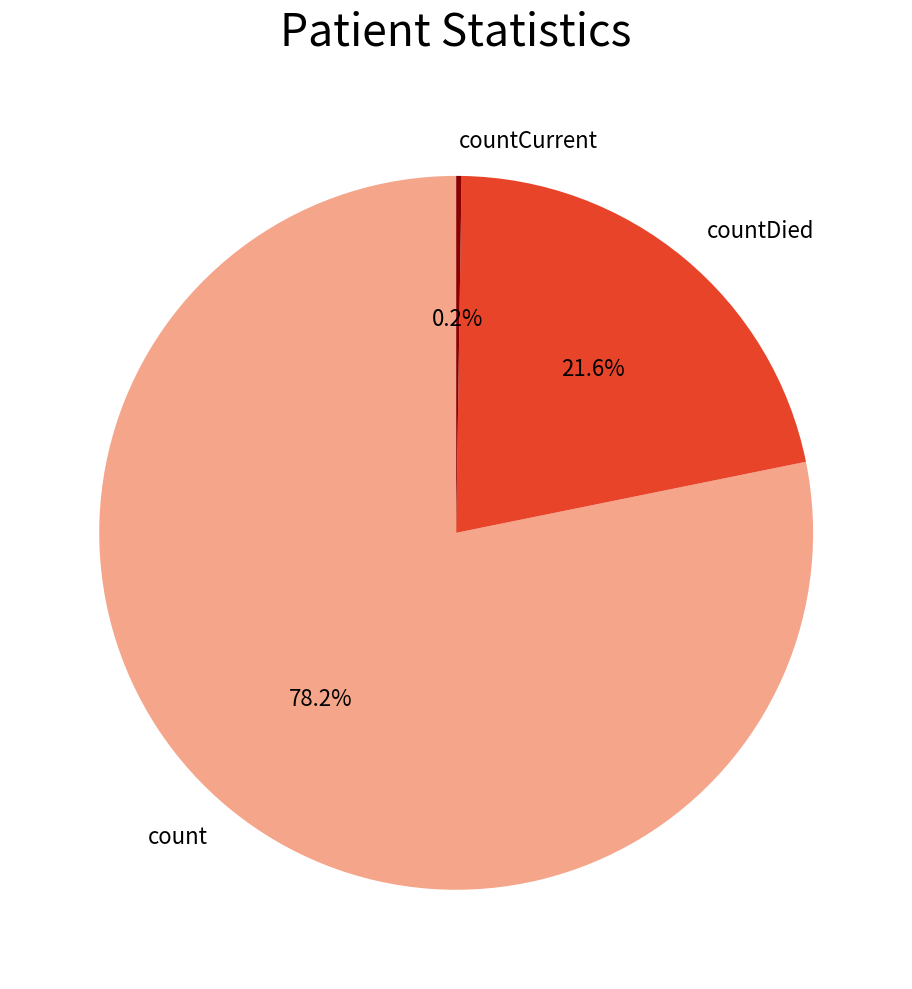

Between count and countDied, which is larger?

count